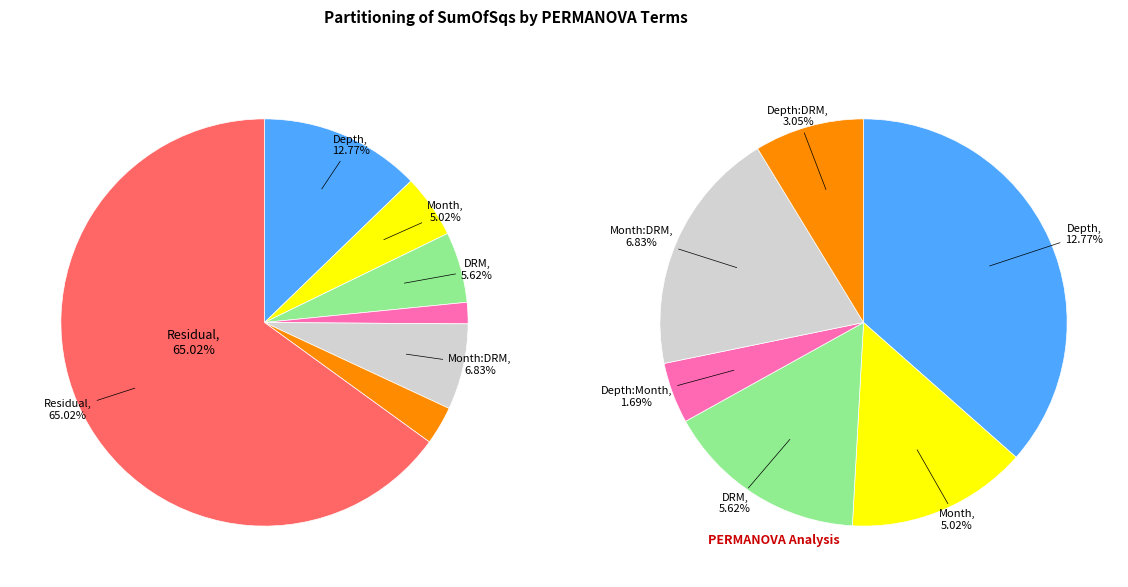

To the nearest percent, what is the difference between the Month:DRM and Residual slice percentages?

58%